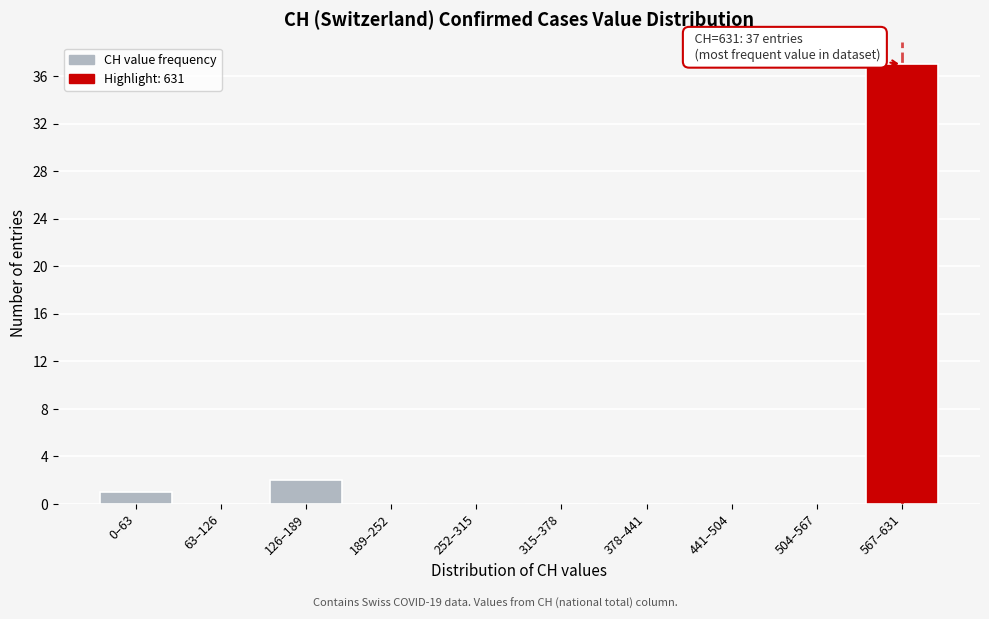

Reading left to right, what are all the values shown in this chart?

0–63=1	63–126=0	126–189=2	189–252=0	252–315=0	315–378=0	378–441=0	441–504=0	504–567=0	567–631=37